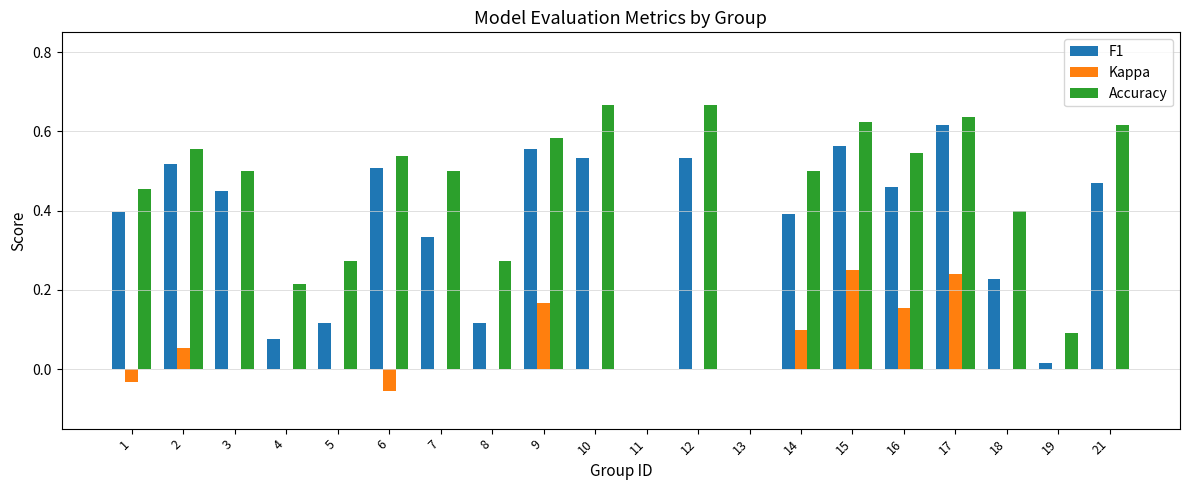

What are all the series names shown in the legend?

F1, Kappa, Accuracy